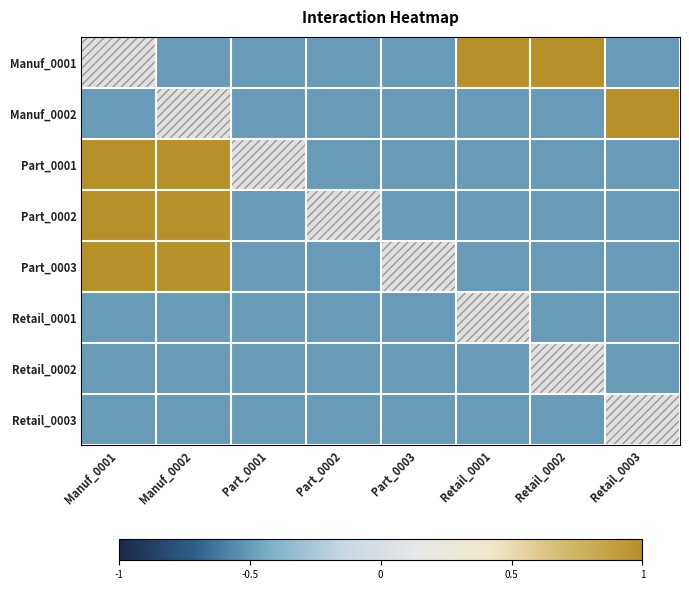

What is the difference between the Part_0003 values at Manuf_0002 and Retail_0003?

1.5